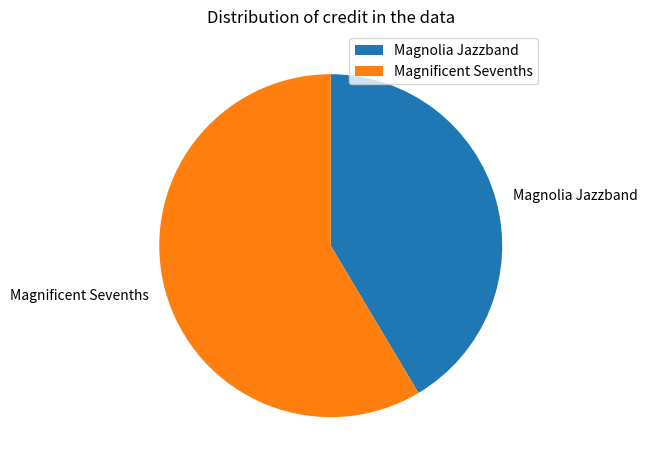

Which category has the biggest portion of the pie?

Magnificent Sevenths